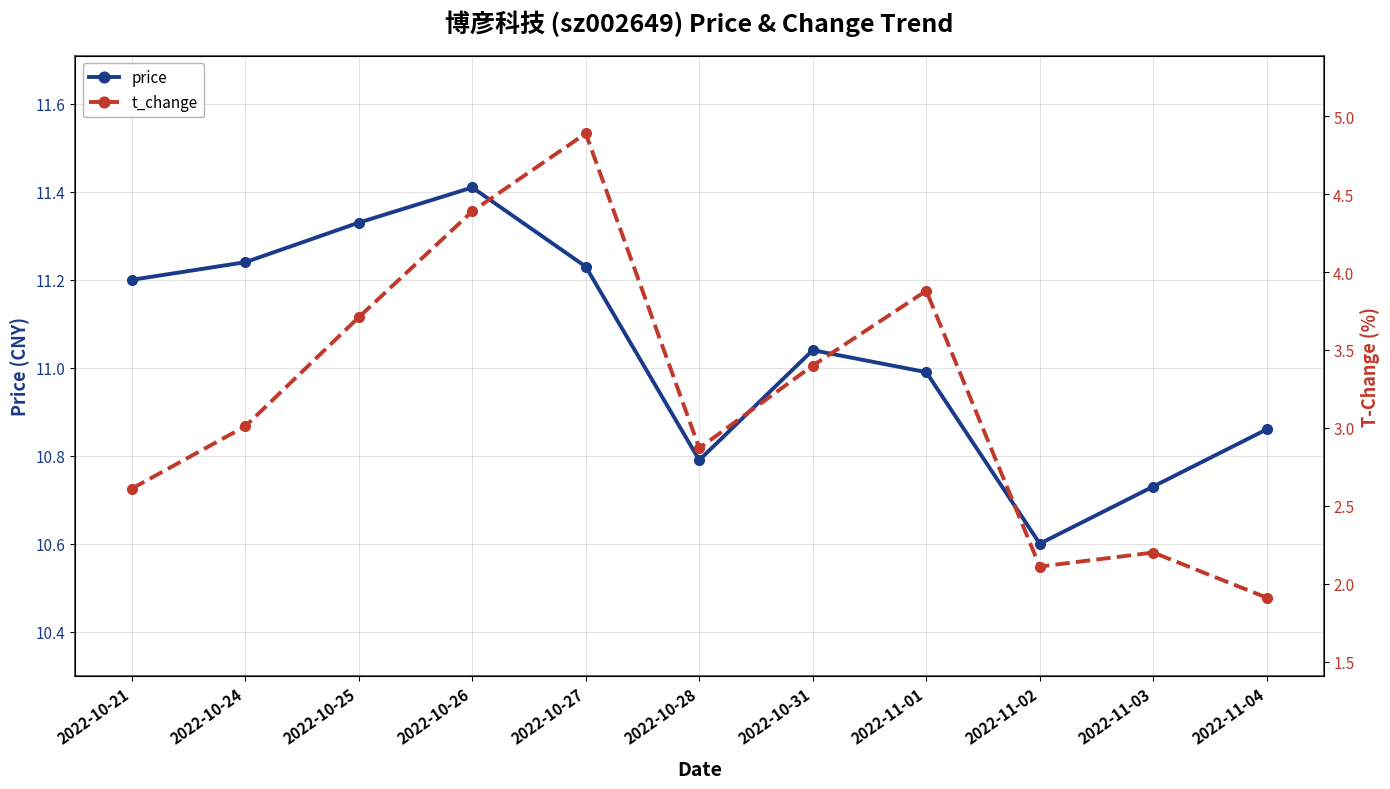

Rank the categories by price value from lowest to highest.

2022-11-02, 2022-11-03, 2022-10-28, 2022-11-04, 2022-11-01, 2022-10-31, 2022-10-21, 2022-10-27, 2022-10-24, 2022-10-25, 2022-10-26